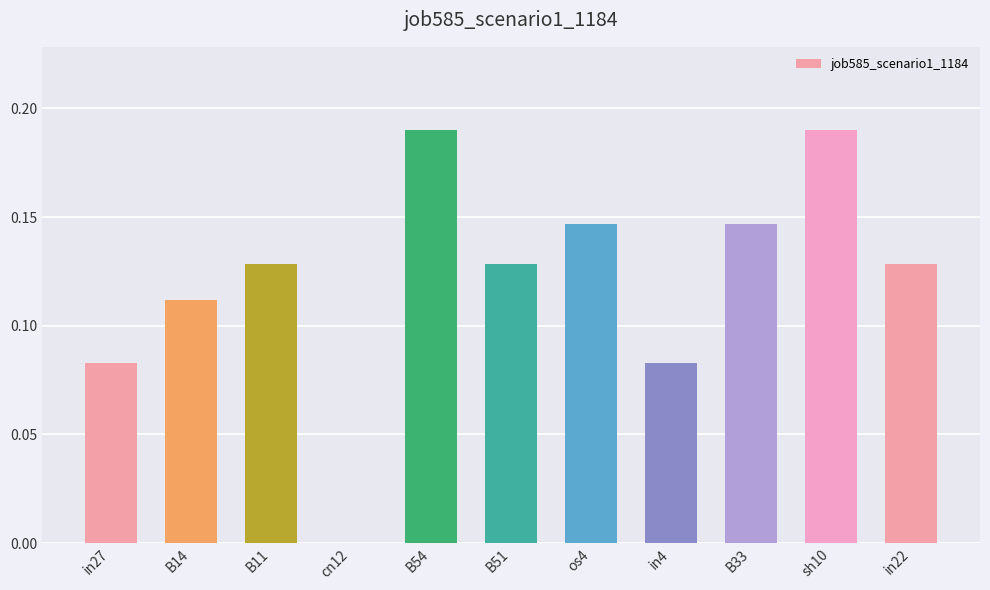

The chart shows a value of 0.2 at B33. True or false?

False